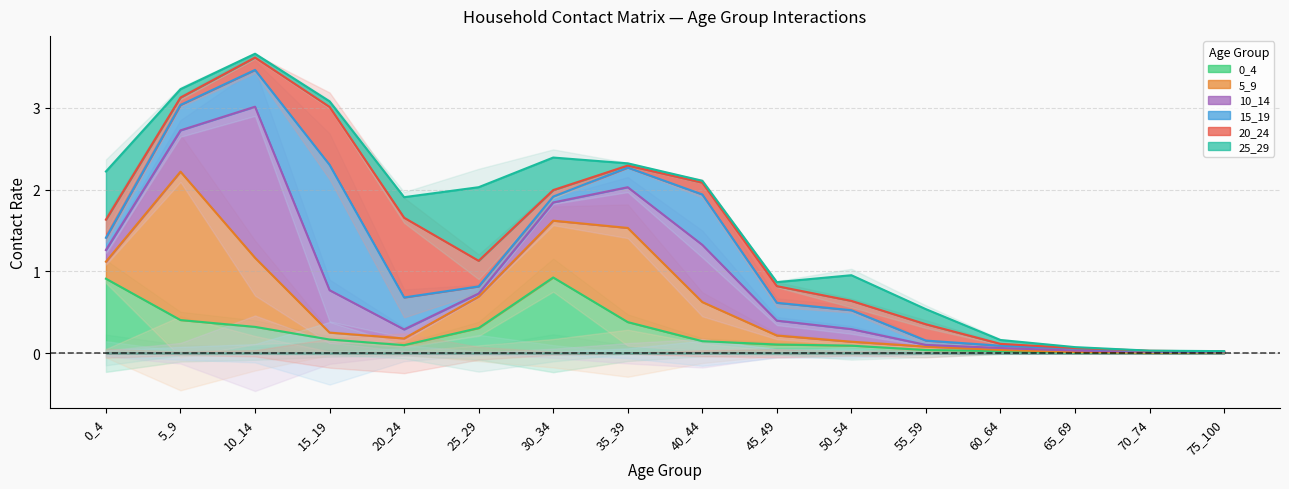

Which series changed the most between 25_29 and 70_74?

25_29